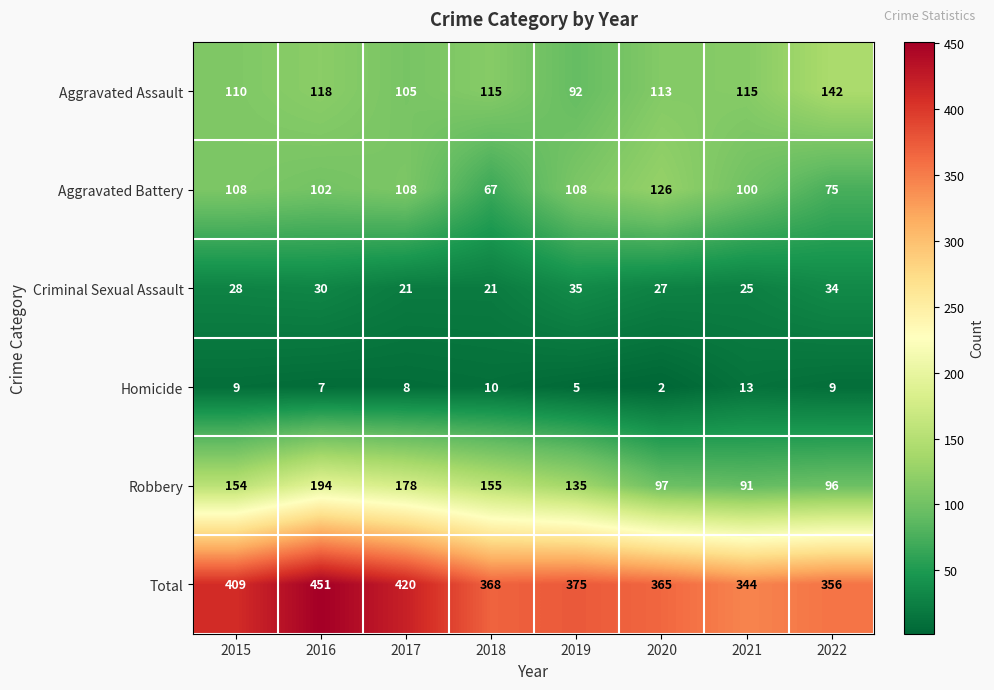

What value does the Aggravated Assault series have at 2015, to the nearest 10?

110